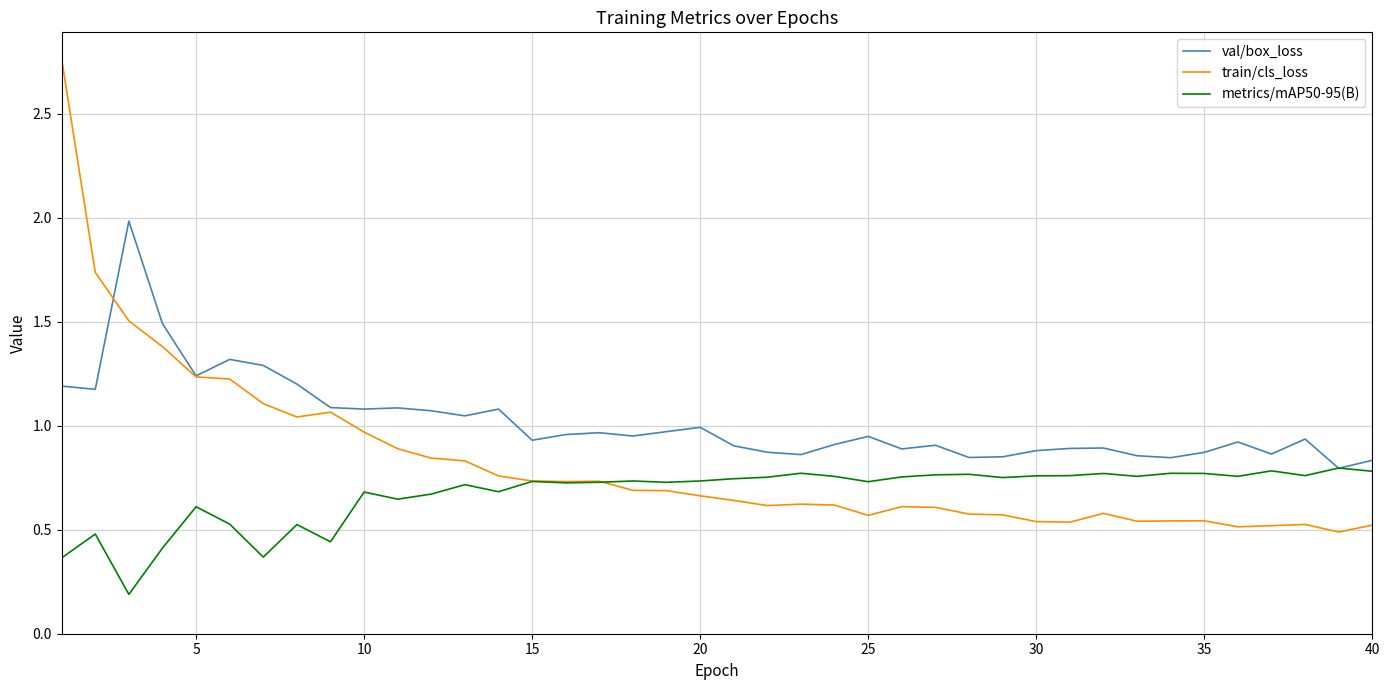

True or false: train/cls_loss and metrics/mAP50-95(B) cross at least once.

True